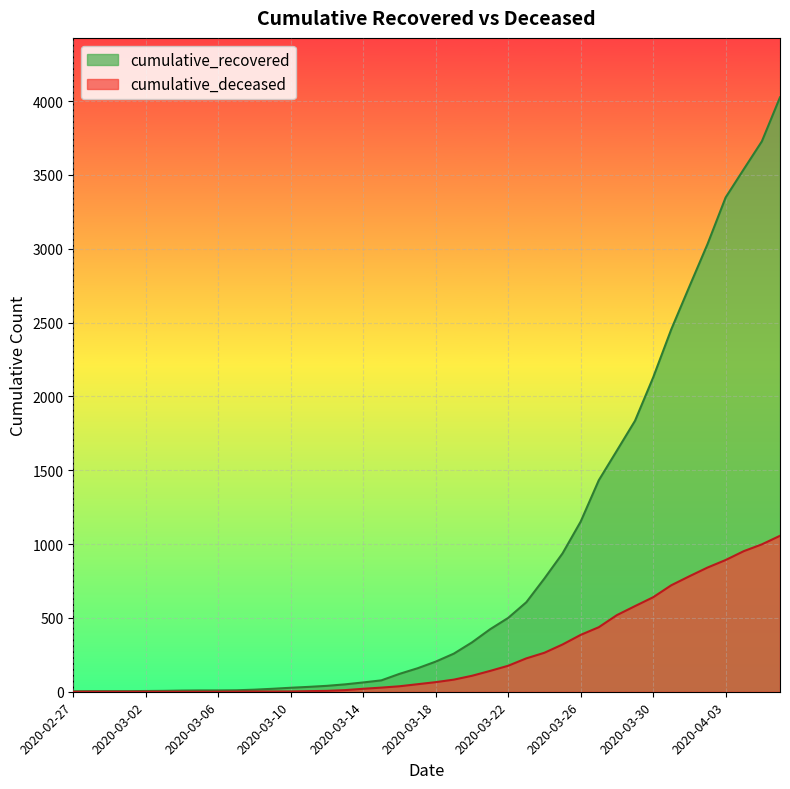

What is the label of the 6th point from the right?

2020-04-01